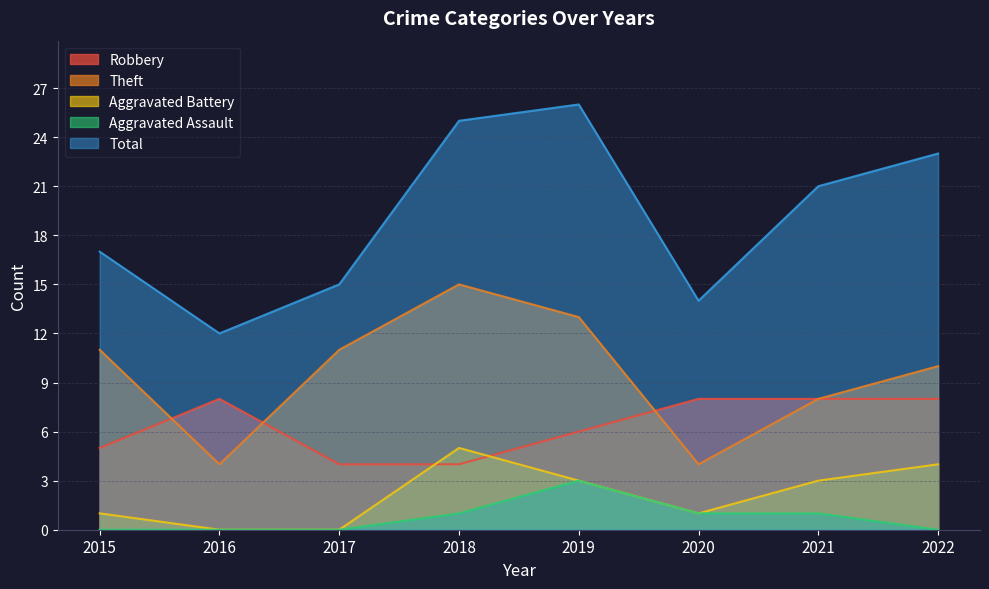

What is the sum of the Total values at 2022 and 2015?

40